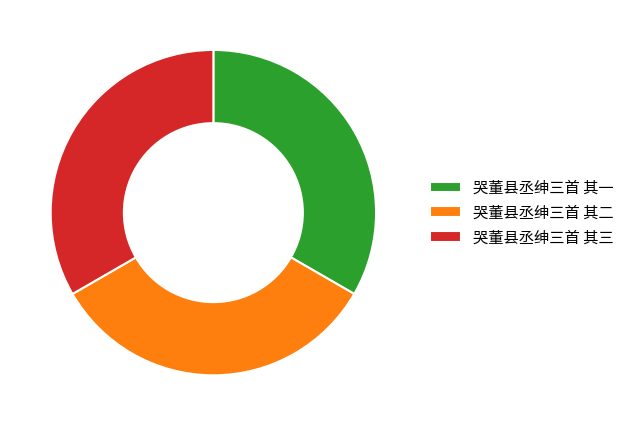

Is the sum of 哭董县丞绅三首 其一 and 哭董县丞绅三首 其三 greater than half?

Yes